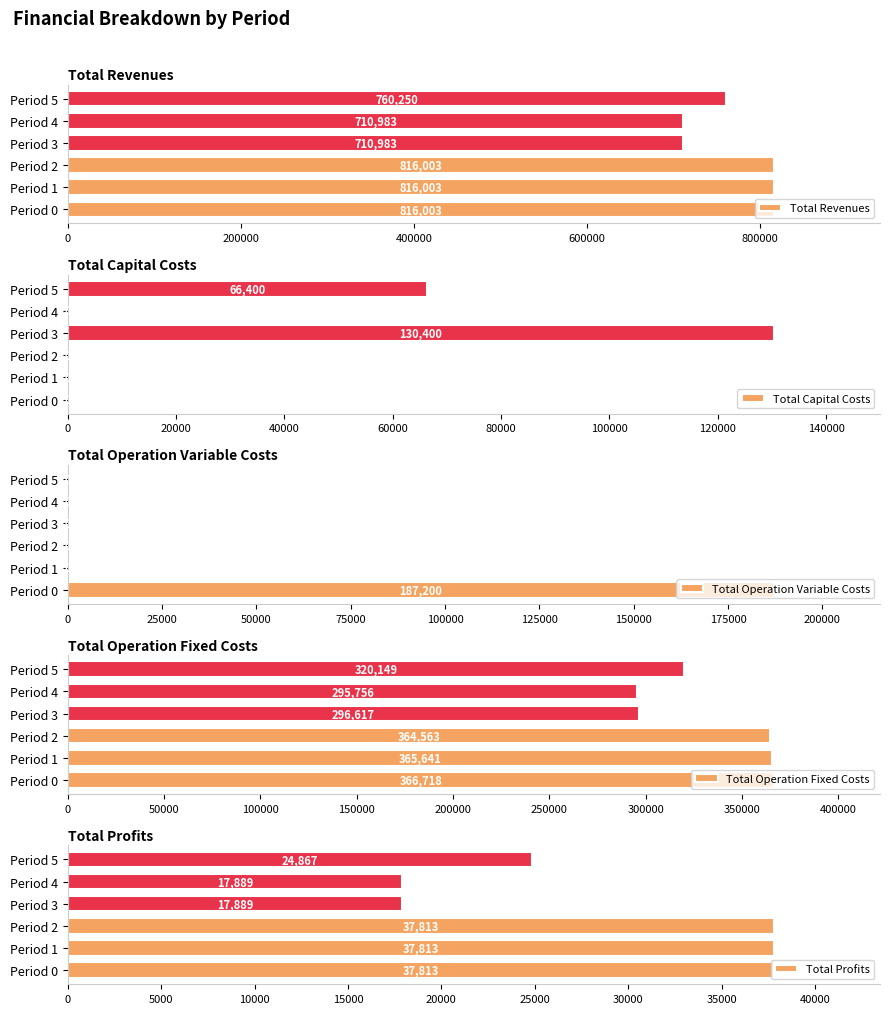

How many bars are there in total?

30